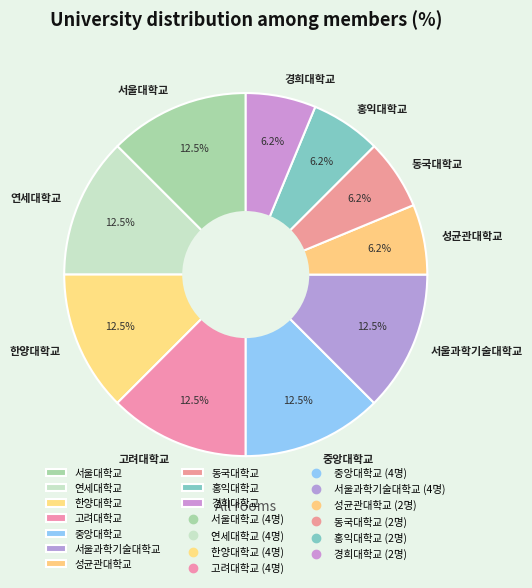

How many slices are in this pie chart?

10